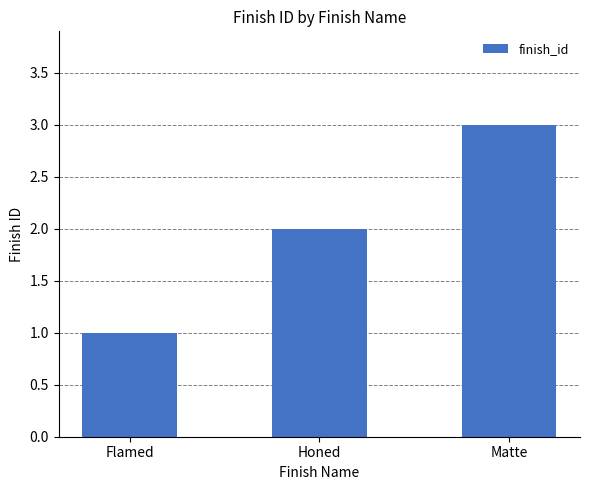

Which label corresponds to the largest value in the chart?

Matte